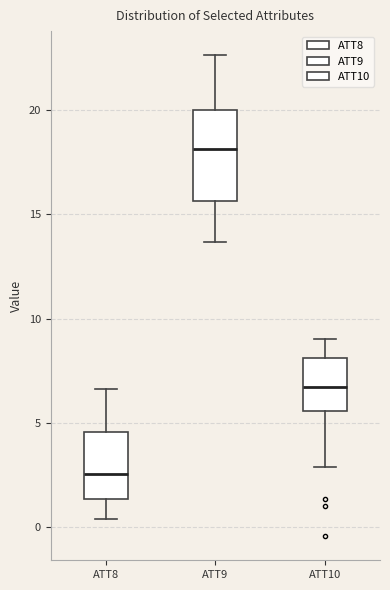

Which box's median line is the lowest?

ATT8